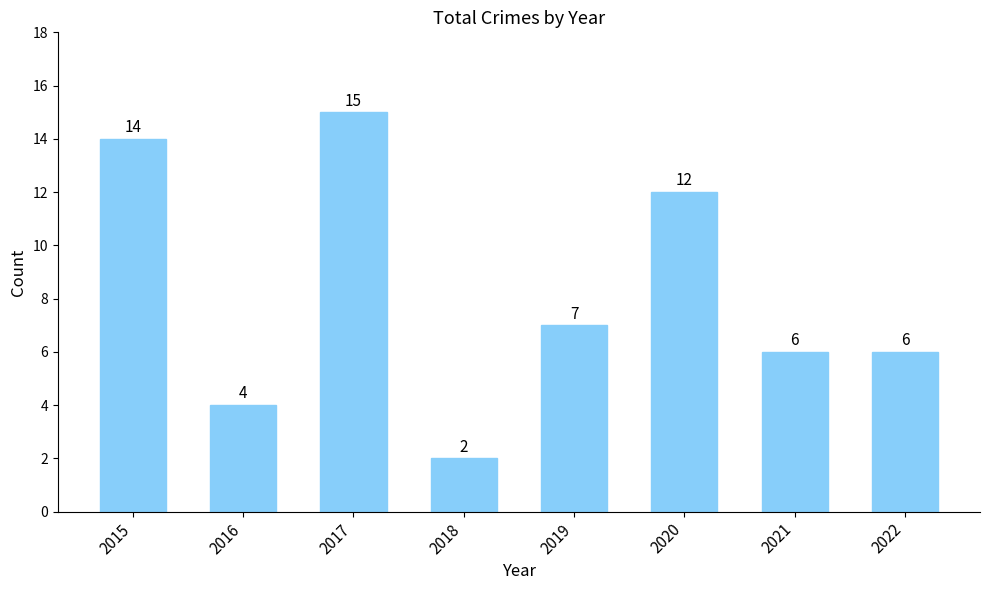

Which has a higher value, 2015 or 2016?

2015